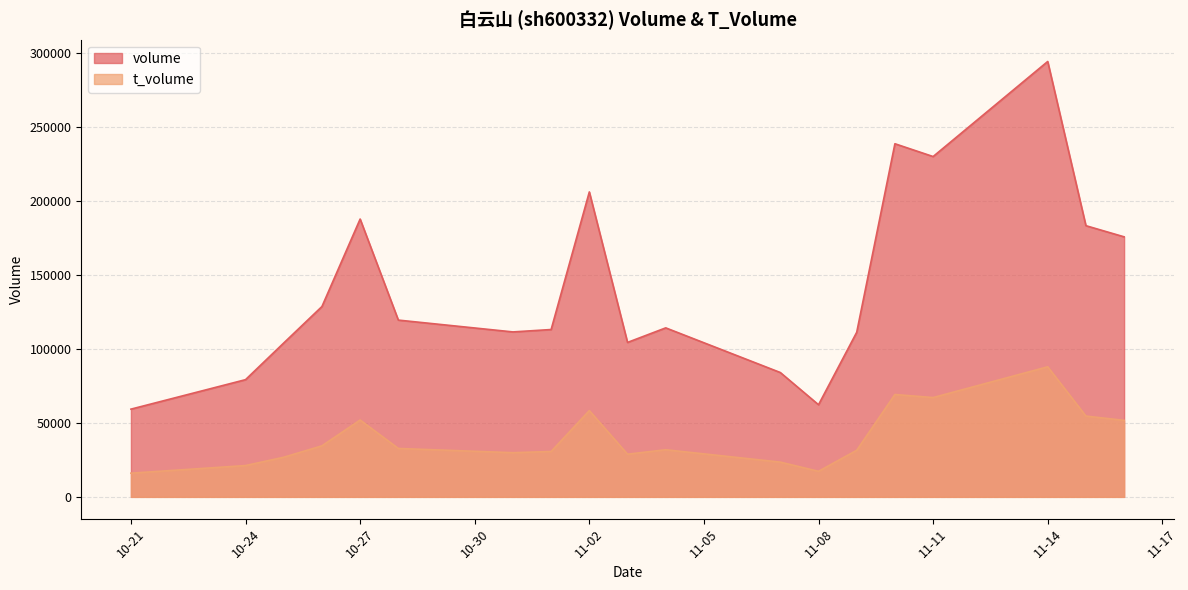

Rank the series by their average value, from highest to lowest.

volume, t_volume